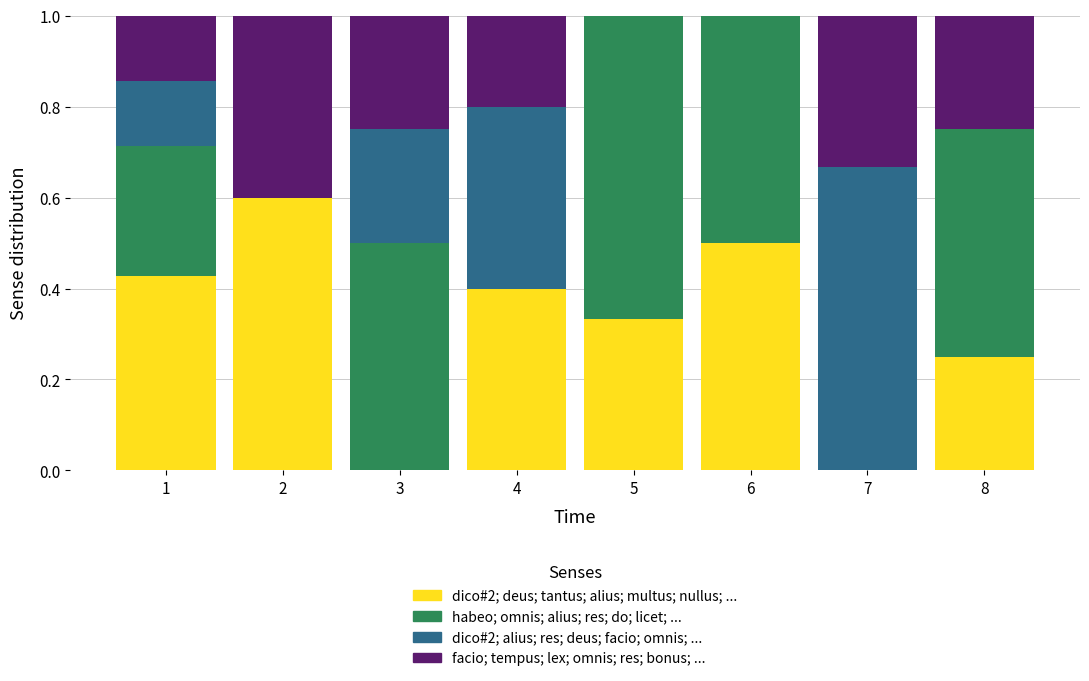

What is the total value across all series at 3?

1.0